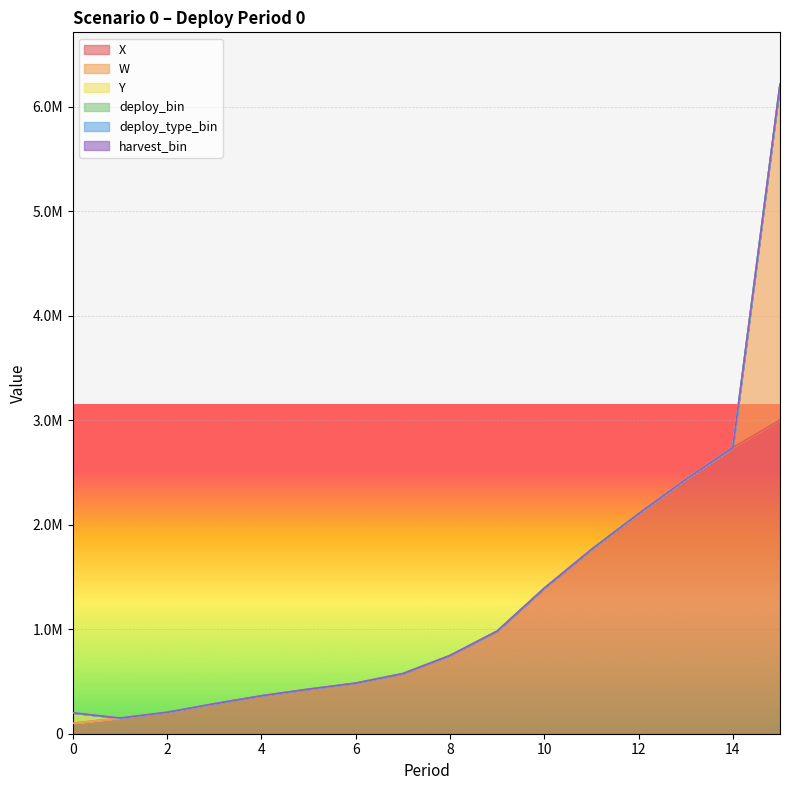

True or false: W has more than 2 interior local peaks.

False